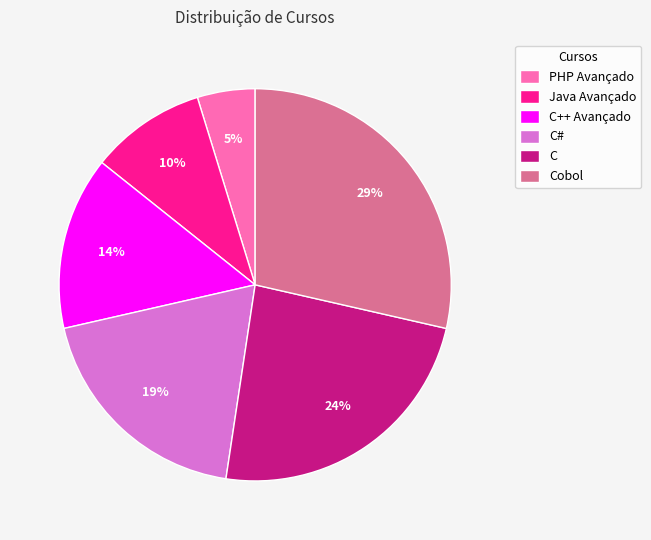

To the nearest percent, what portion does Cobol represent?

29%